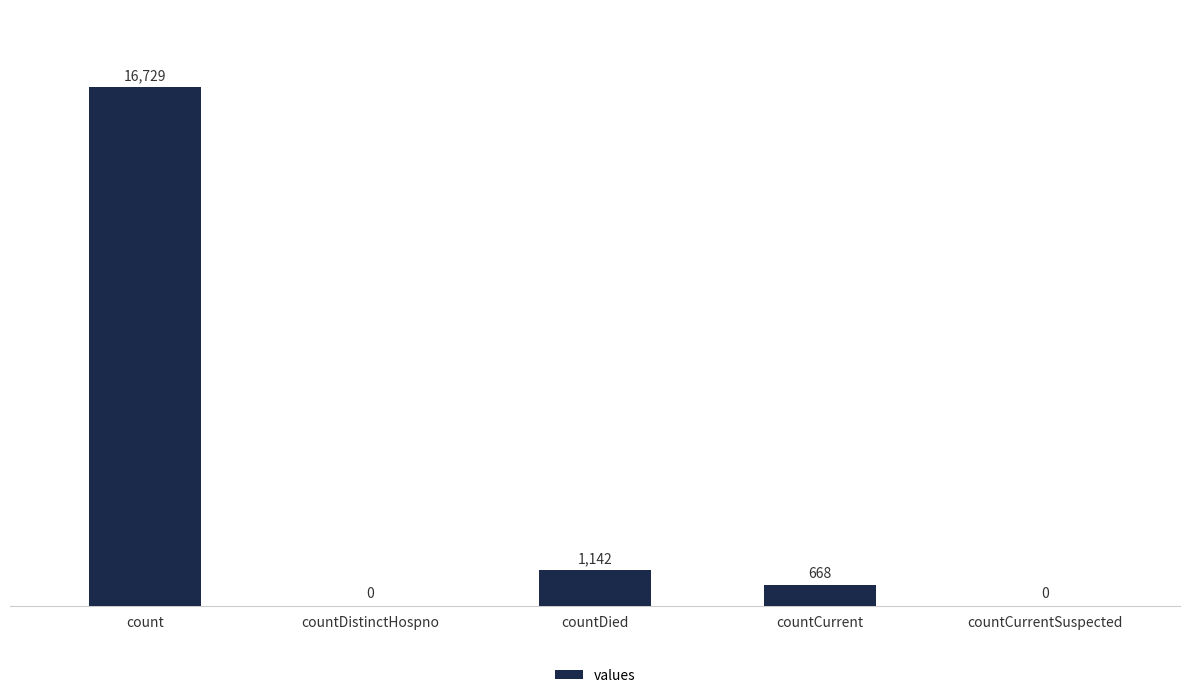

What is the maximum value shown in the chart?

16729